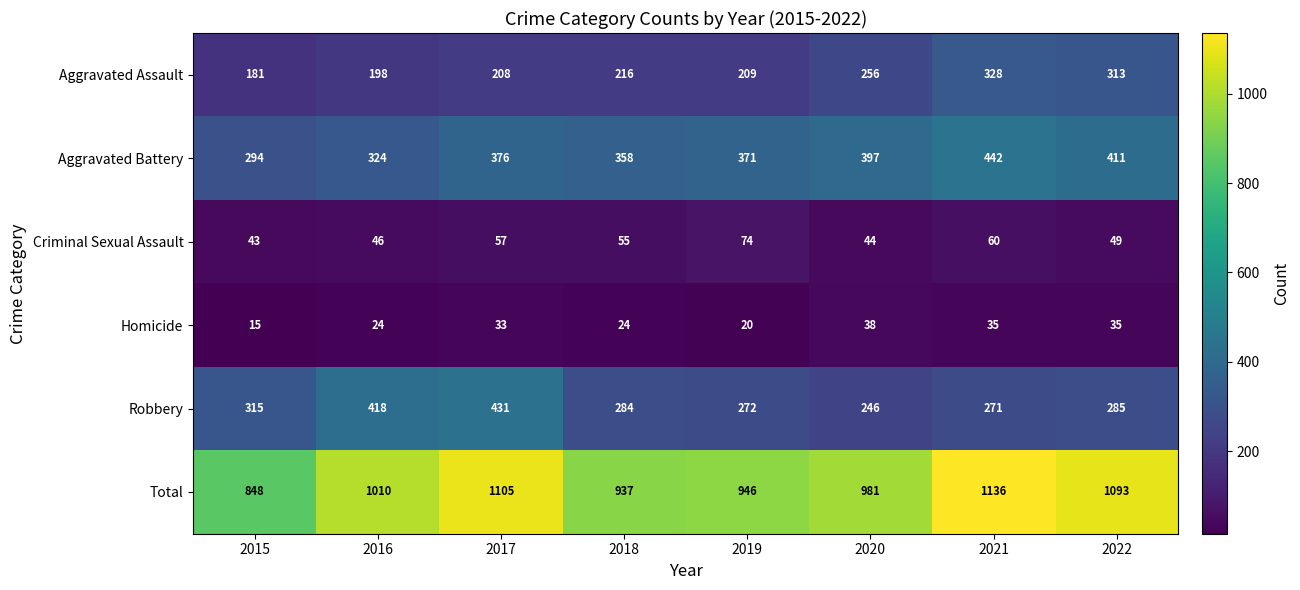

At which category is the sum across all series the highest?

2021